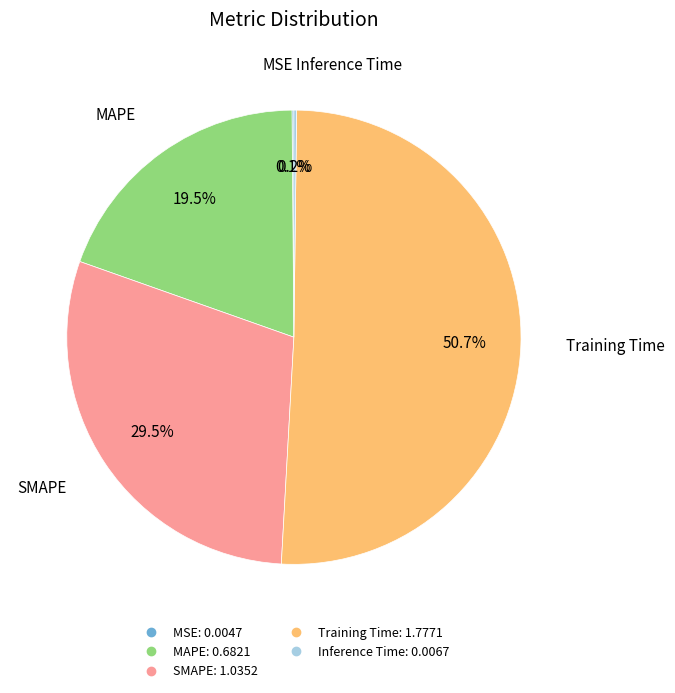

What portion of the pie excludes Training Time?

49.3%